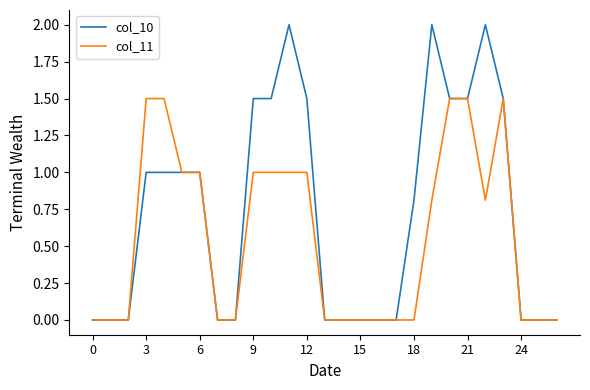

Which series has the largest total across all categories?

col_10